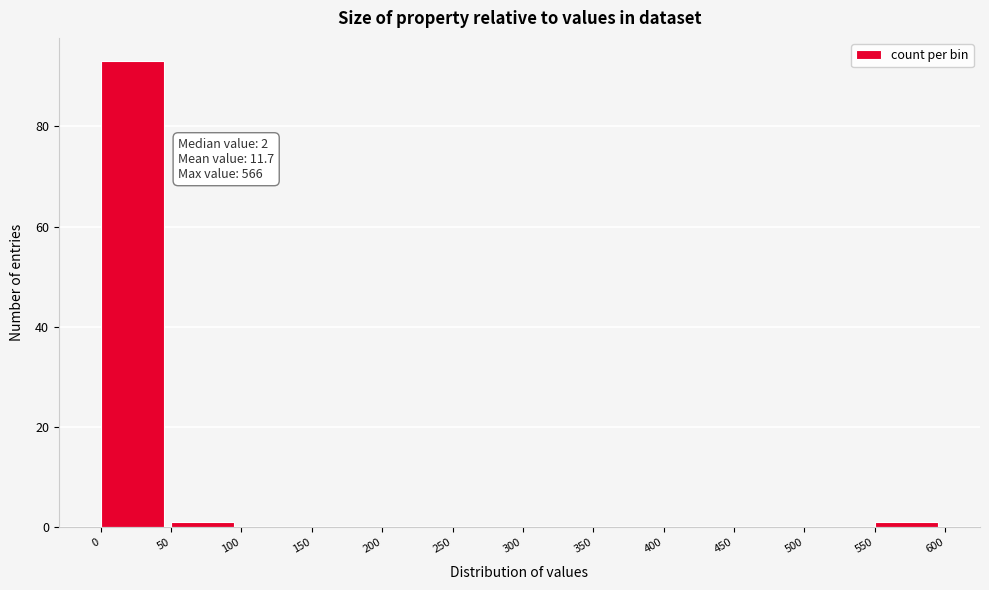

Over which range of the x-axis is the bar tallest?

0 to 50